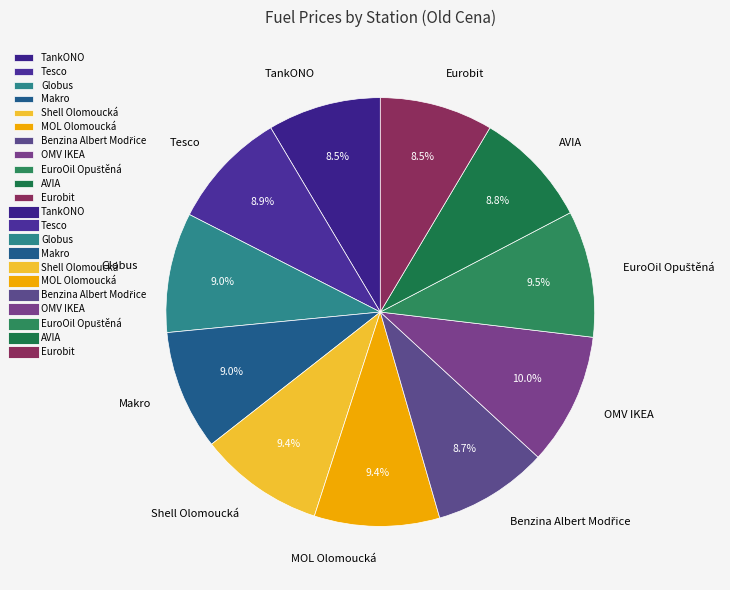

Is it true that Makro is 9% of the pie?

True